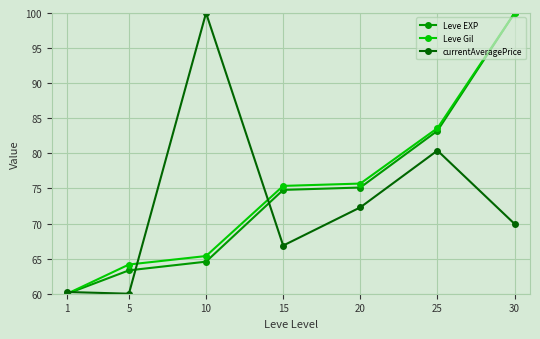

How many data points in Leve EXP are less than 74?

3